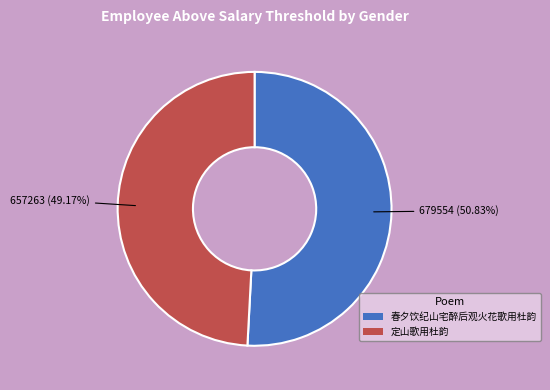

Which category has the biggest portion of the pie?

春夕饮纪山宅醉后观火花歌用杜韵